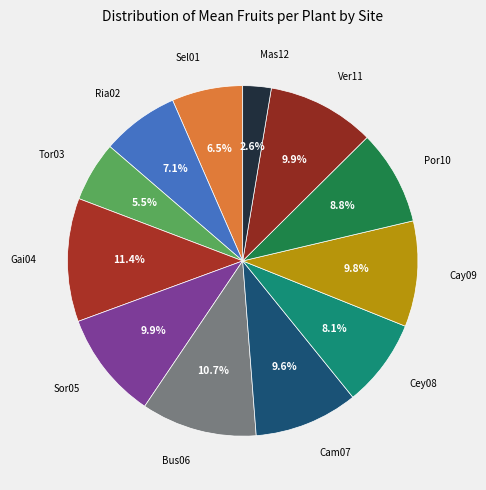

Combined, do Cam07 and Gai04 account for over 50%?

No